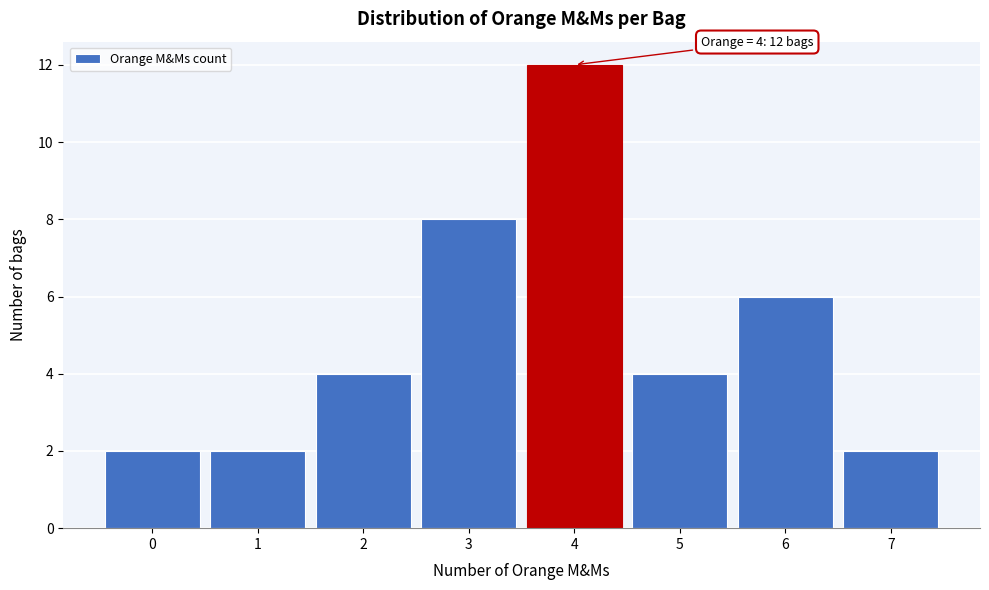

Which range on the x-axis has the tallest bar?

3.5 to 4.5